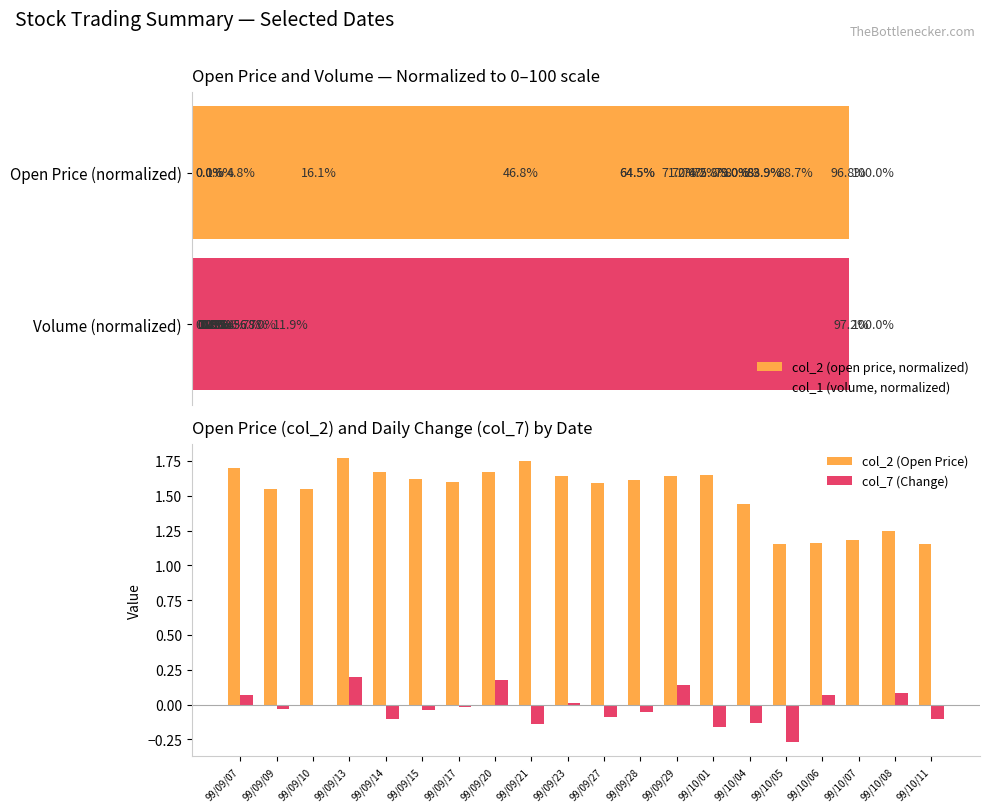

Count the number of categories in the chart.

20